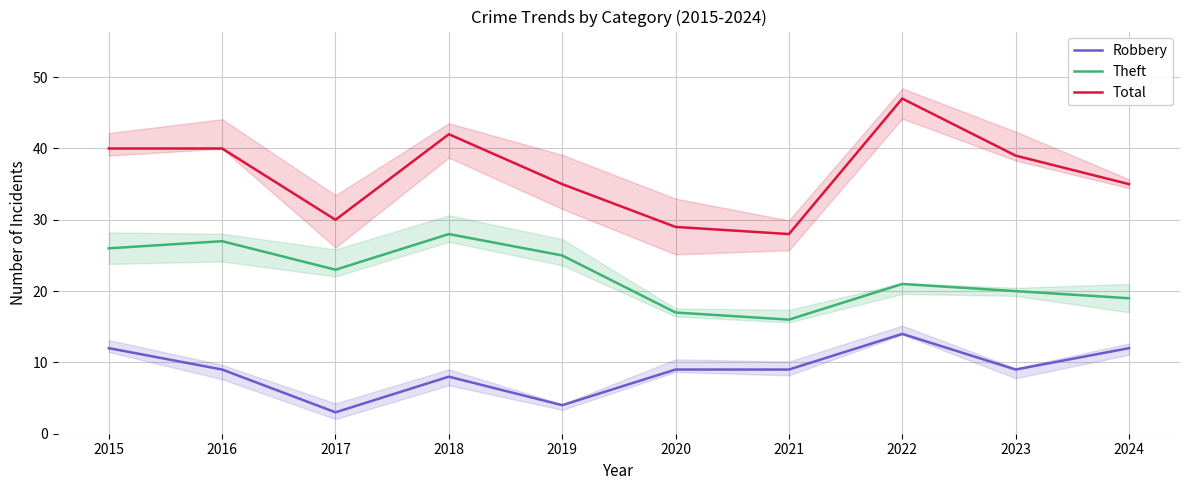

Which series has the largest total across all categories?

Total